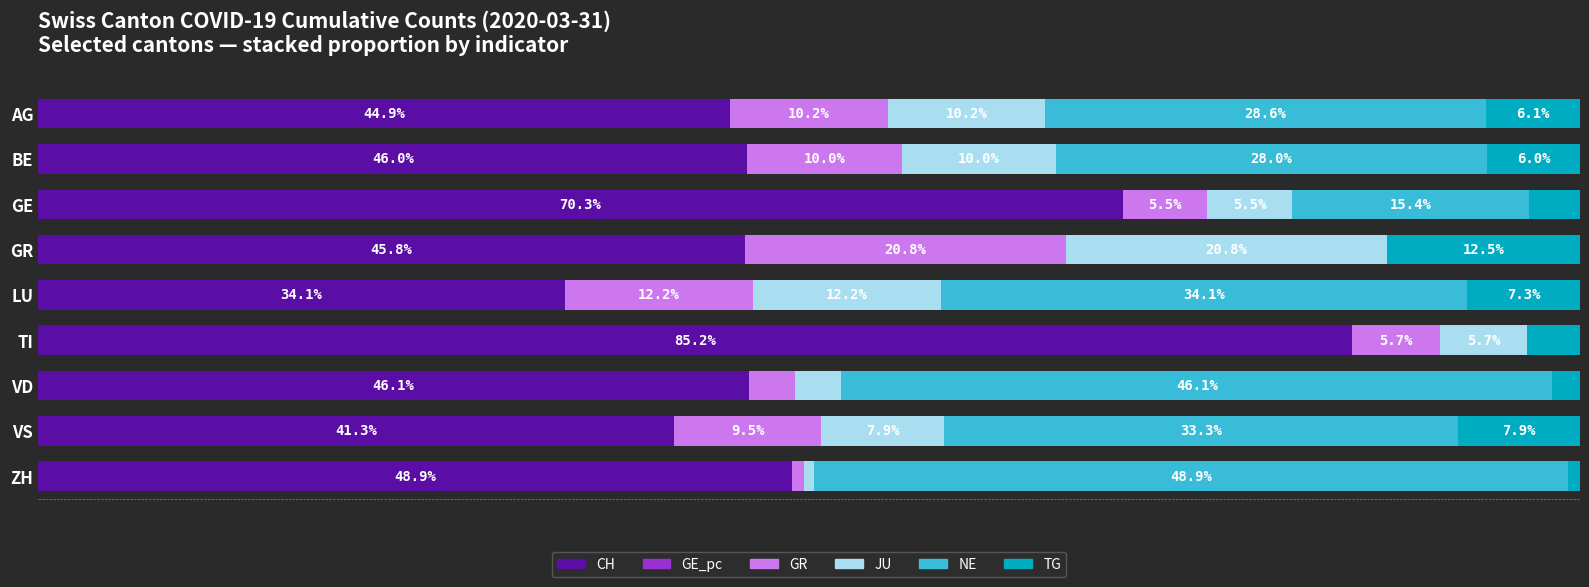

Which category has the highest value in the CH series?

TI